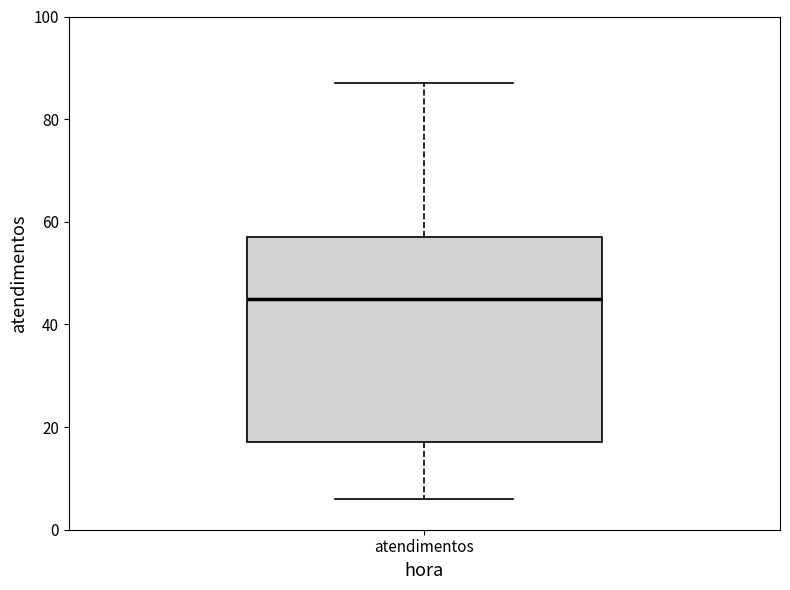

Transcribe this box plot: give where the median line is, the range the box spans, and where the two whiskers end, as read against the y-axis. The values are not printed on the chart, so give them approximately, as read against the axis.

median 46, box 18 to 58, whiskers 6 to 88